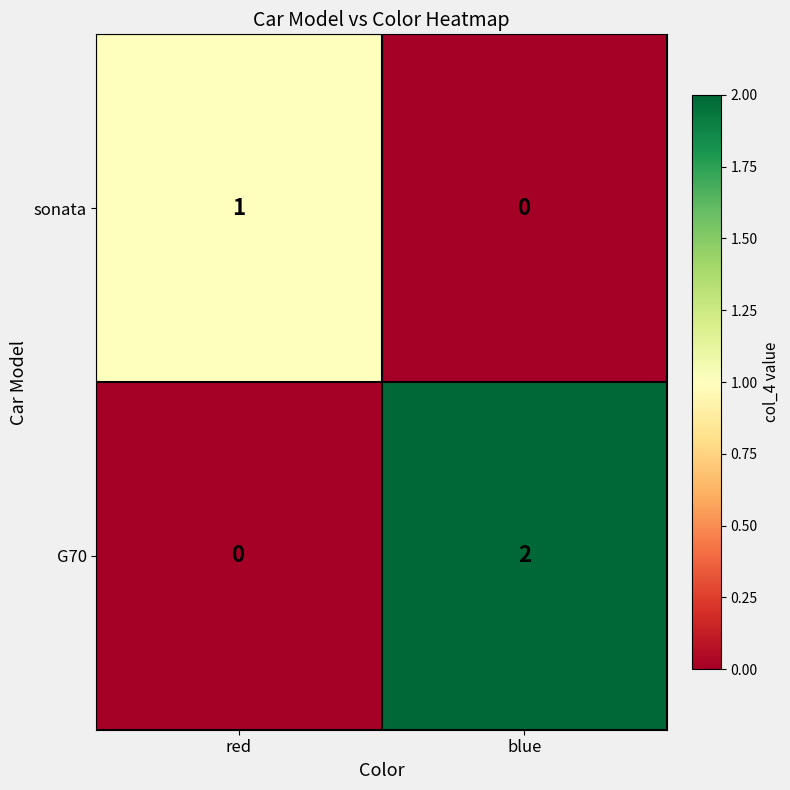

Reading left to right, transcribe all the data shown in this chart.

sonata: red=1	blue=0
G70: red=0	blue=2